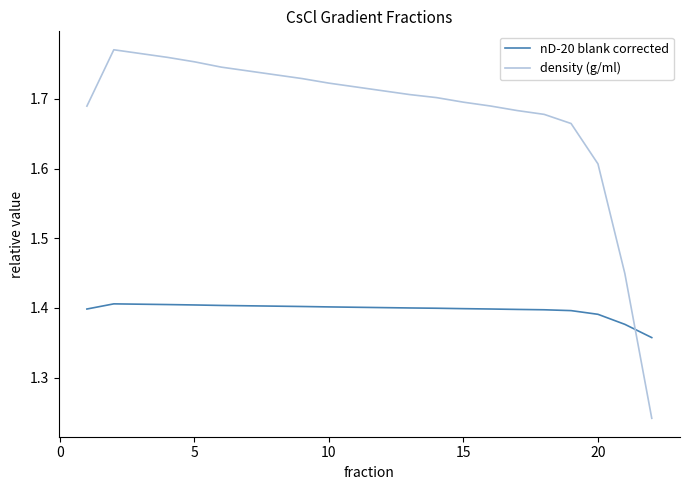

After their last crossing, which series has the higher values: nD-20 blank corrected or density (g/ml)?

nD-20 blank corrected